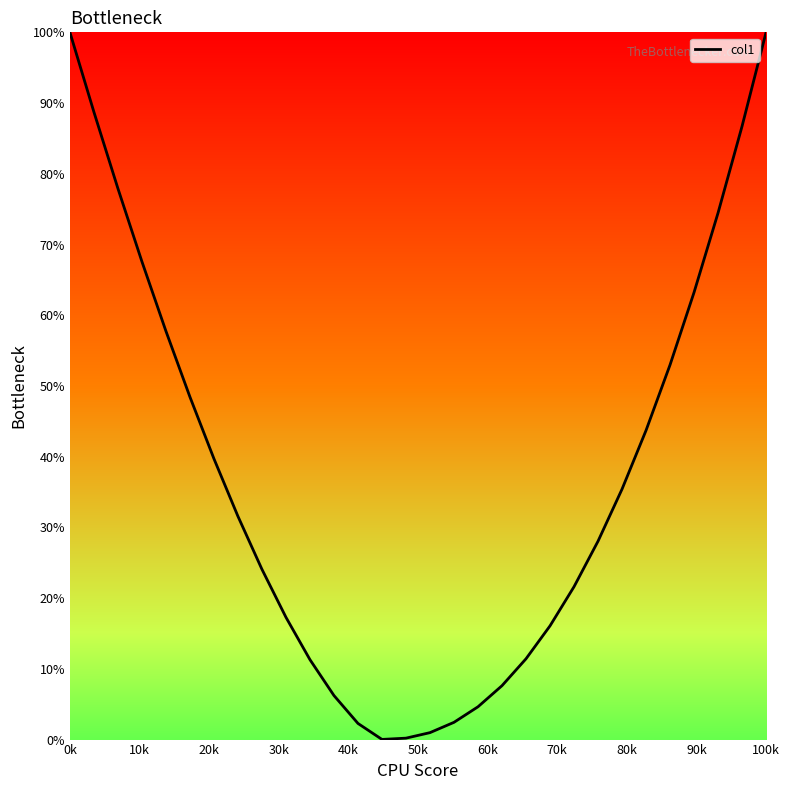

What is the maximum value shown in the chart?

100.0